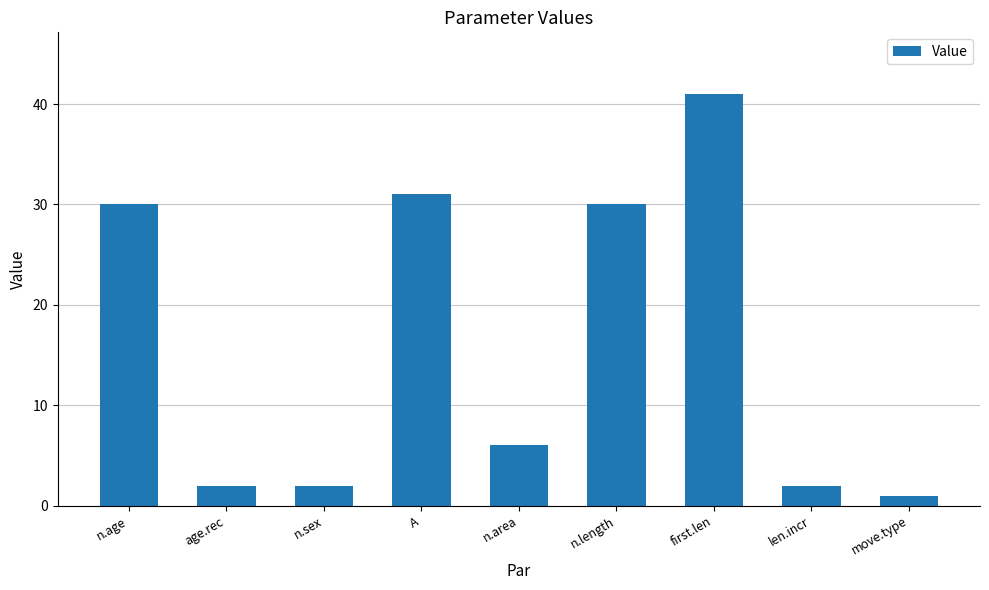

The chart shows a value of 2 at n.sex. True or false?

True